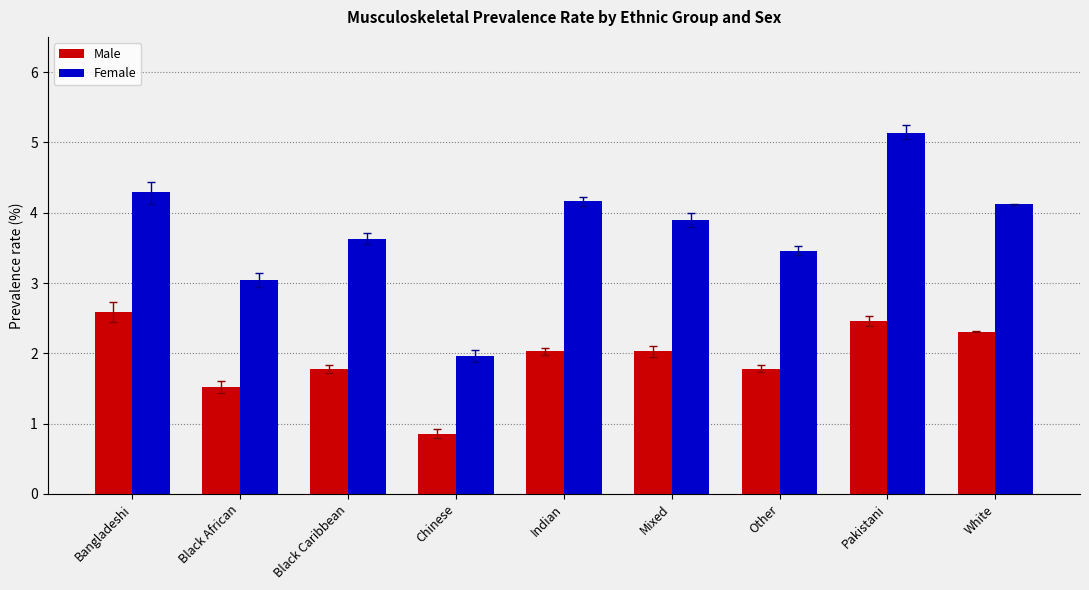

What value does the Male series have at Mixed?

2.0